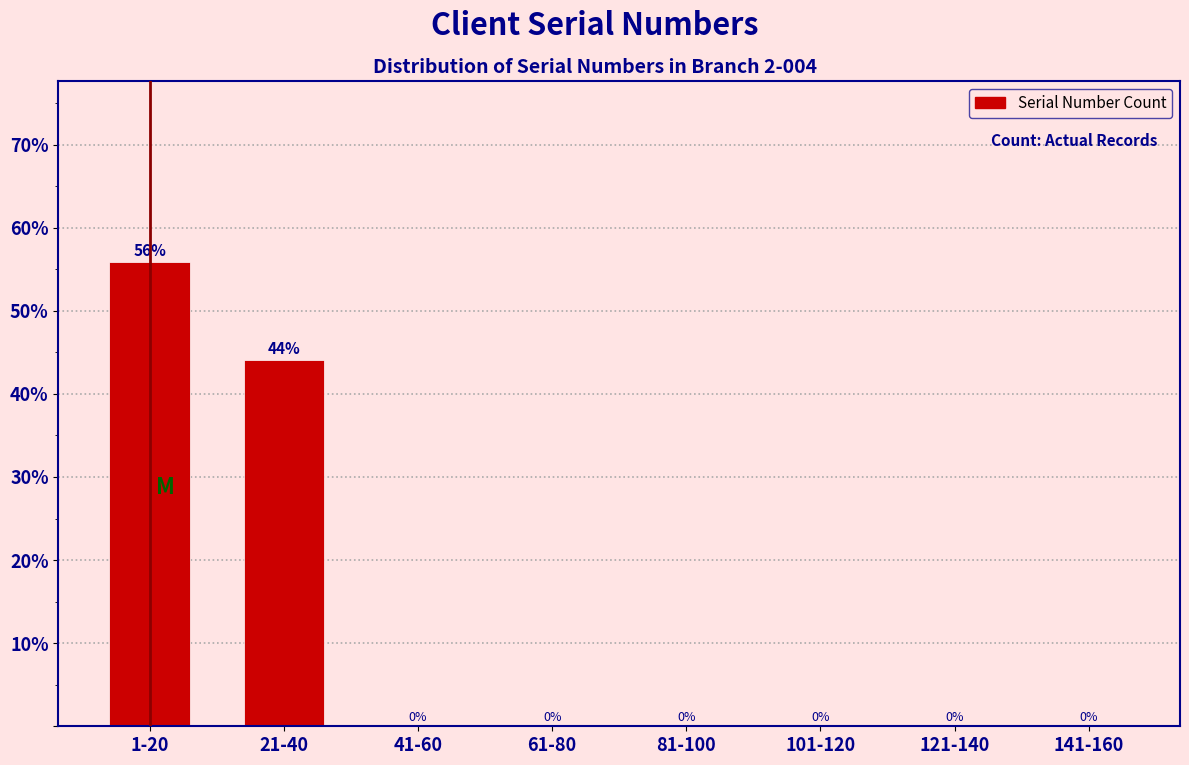

What is the sum of all values?

100.0